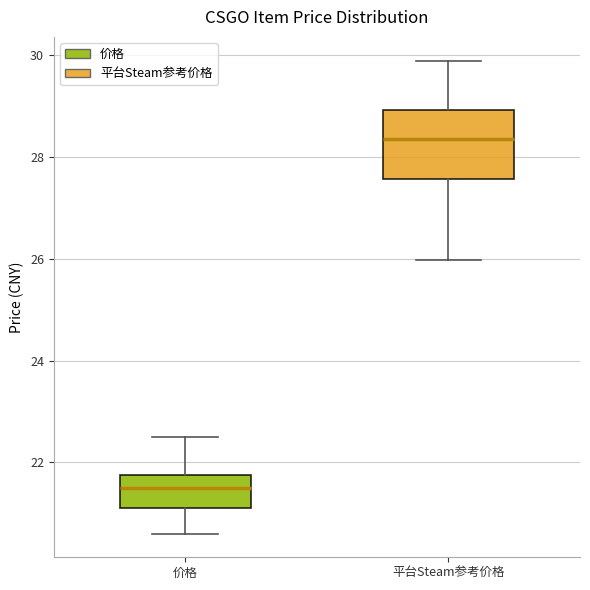

Where is the lower edge of the box for 平台Steam参考价格 on the y-axis? The values are not printed on the chart, so give them approximately, as read against the axis.

27.6